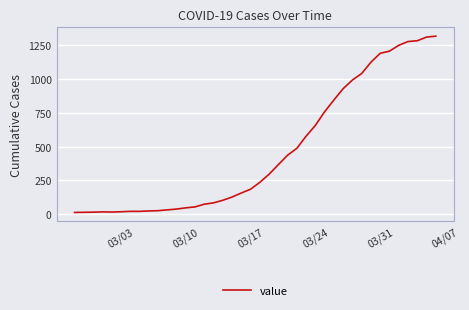

How many lines are shown in the chart?

1